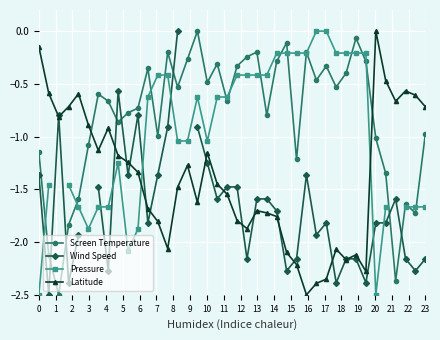

Where is the first local minimum for Wind Speed?

1